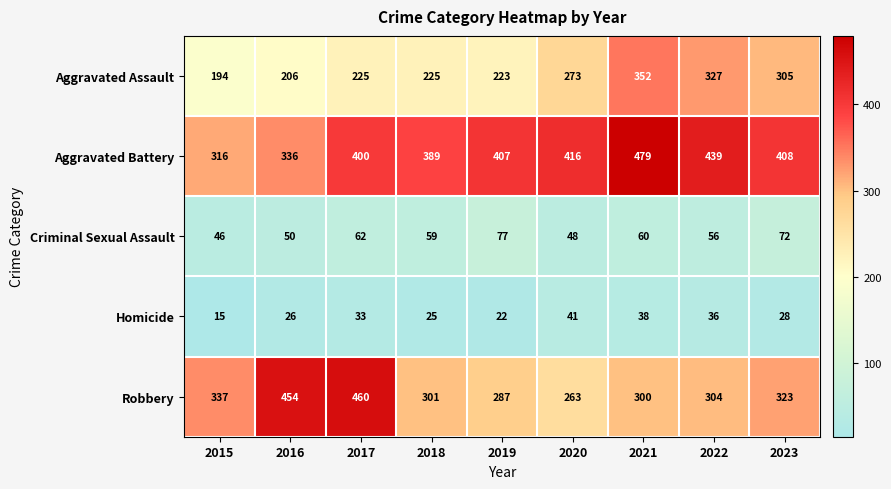

What is the total value across all series at 2018?

999